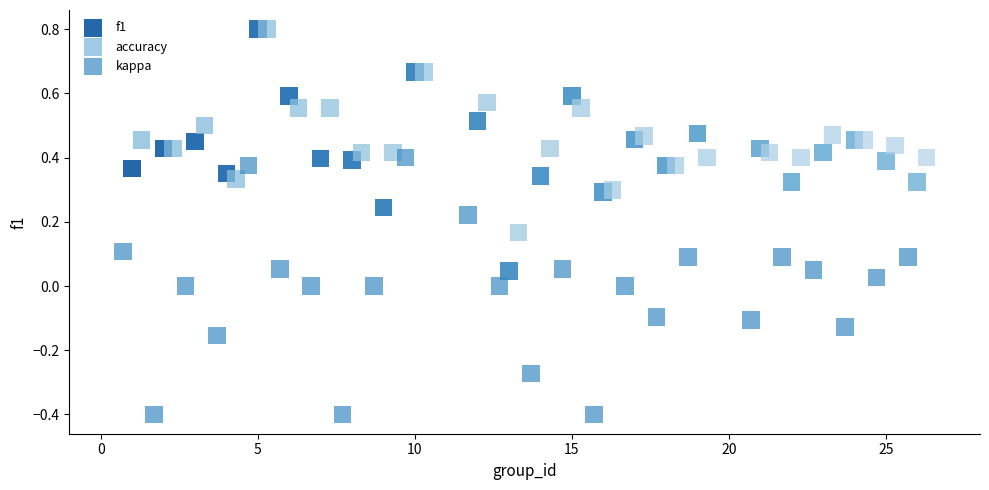

Which series has the widest spread of Y values?

kappa